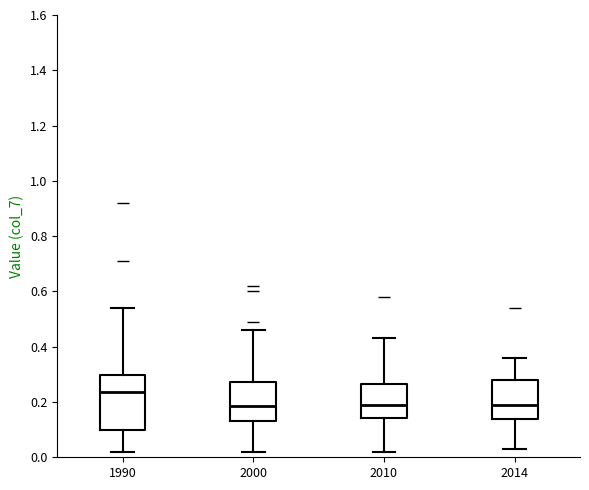

Where is the upper edge of the box at x = 2010 on the y-axis? The values are not printed on the chart, so give them approximately, as read against the axis.

0.26